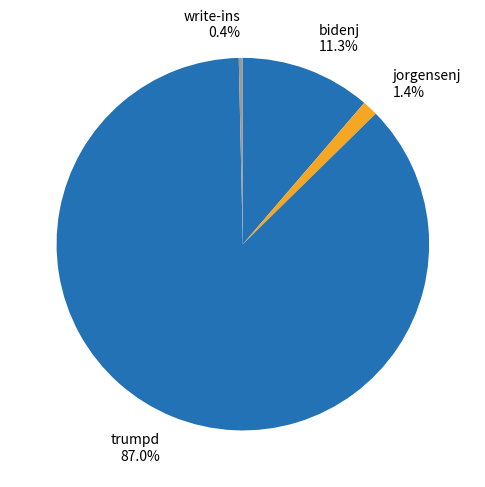

To the nearest percent, what percentage of the pie is trumpd?

87%